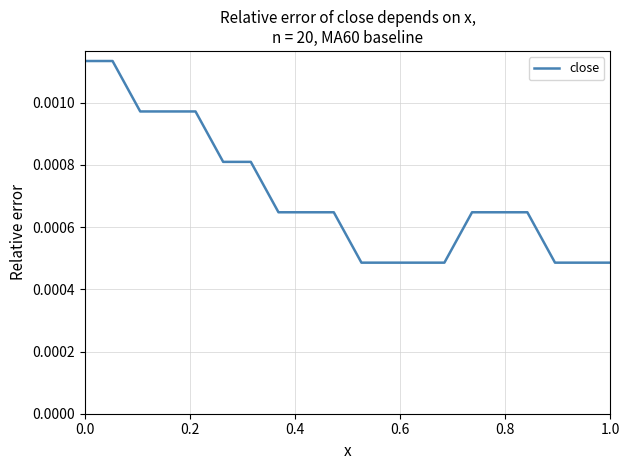

Does the chart have visible grid lines?

Yes